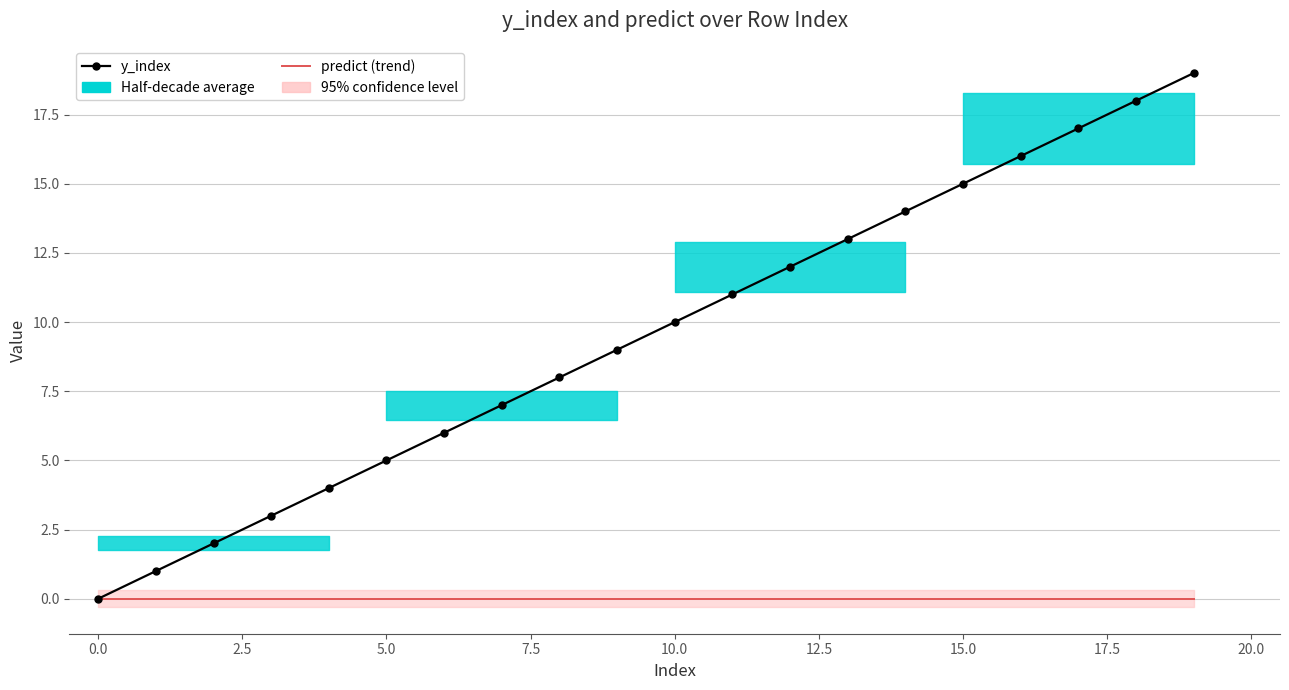

What is the maximum value shown in the chart?

19